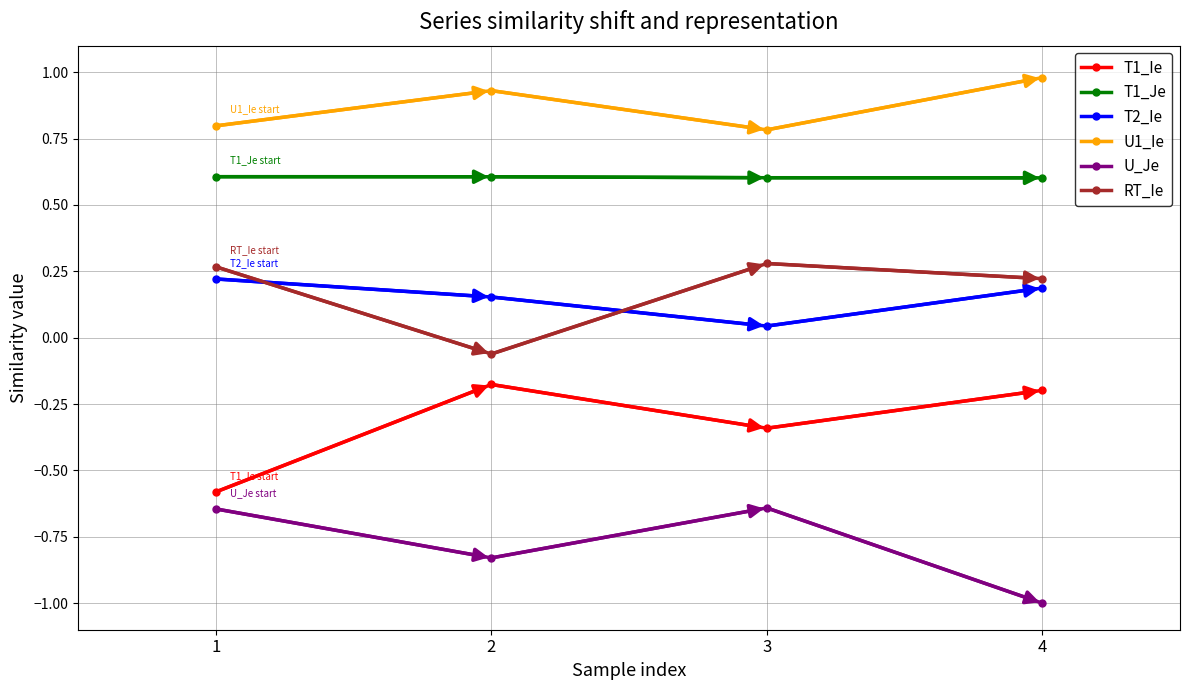

At how many categories does at least one series exceed 0?

4